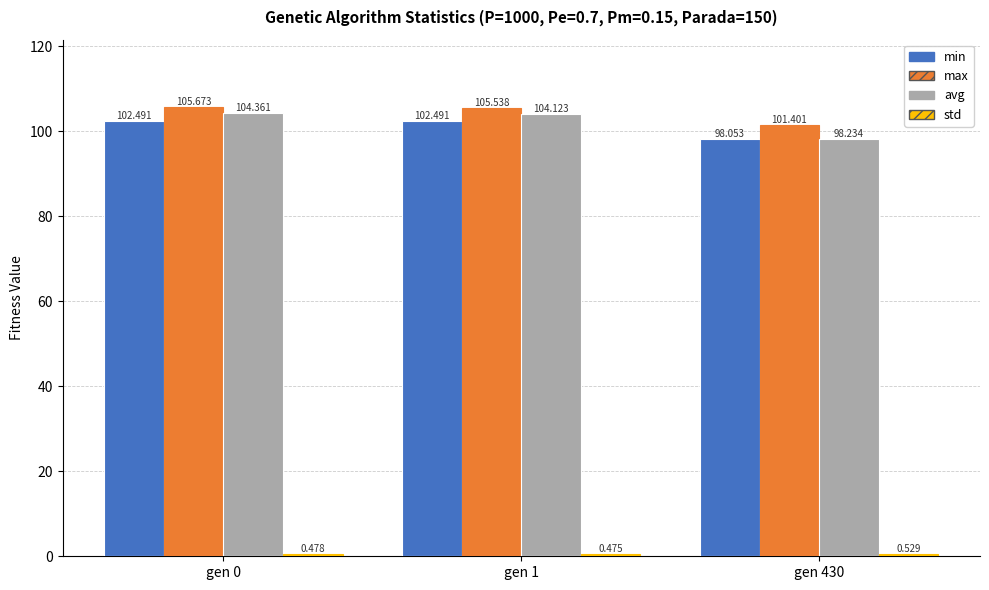

The value of avg at gen 430 is 98.2. True or false?

True